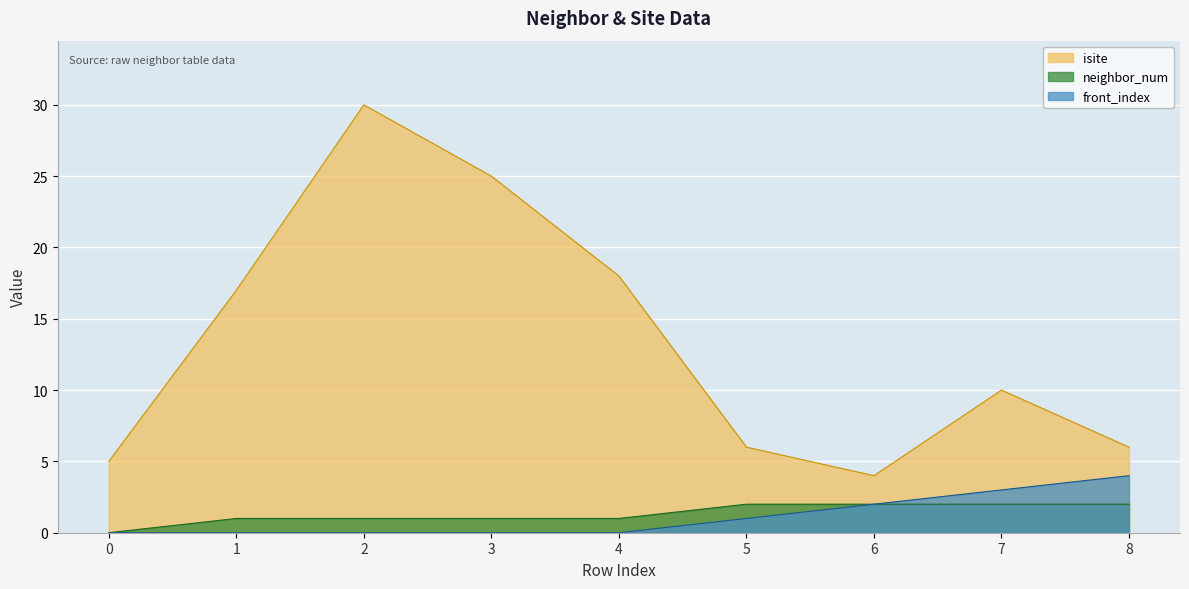

The neighbor_num series shows 2 at 7. True or false?

True